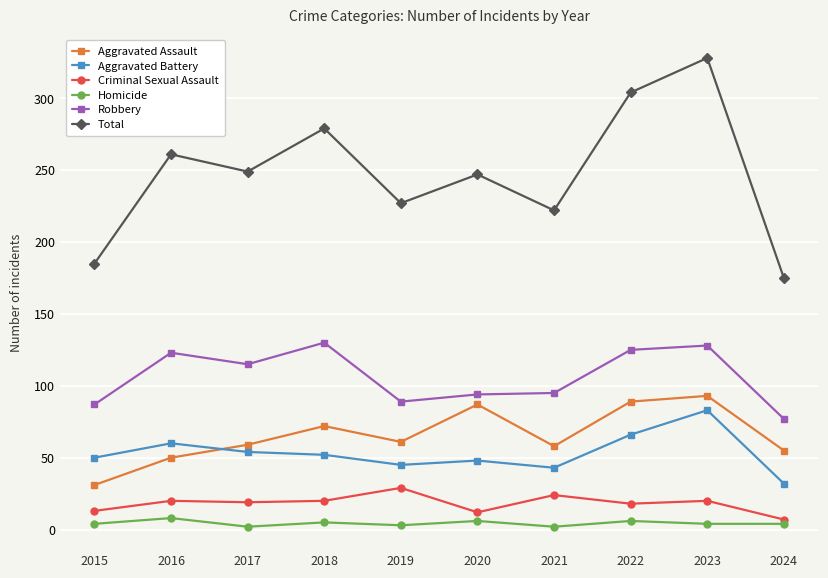

Which category has the lowest value in the Total series?

2024